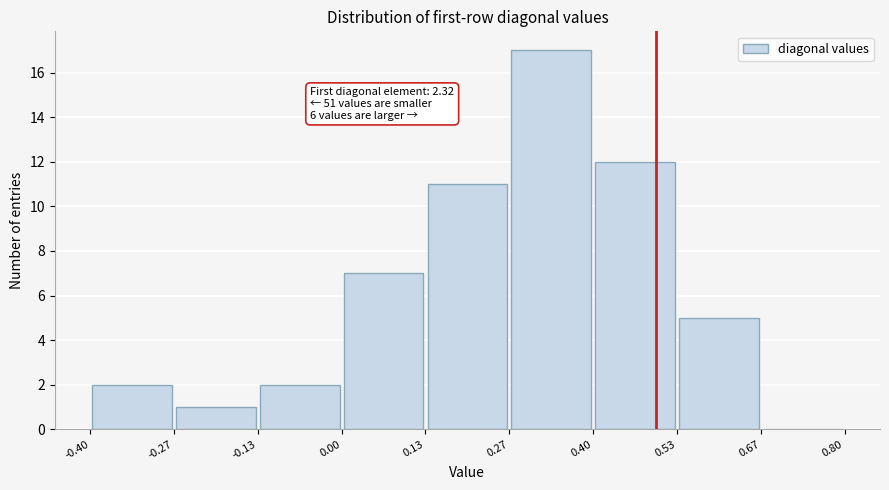

Which range on the x-axis has the tallest bar?

0.27 to 0.40